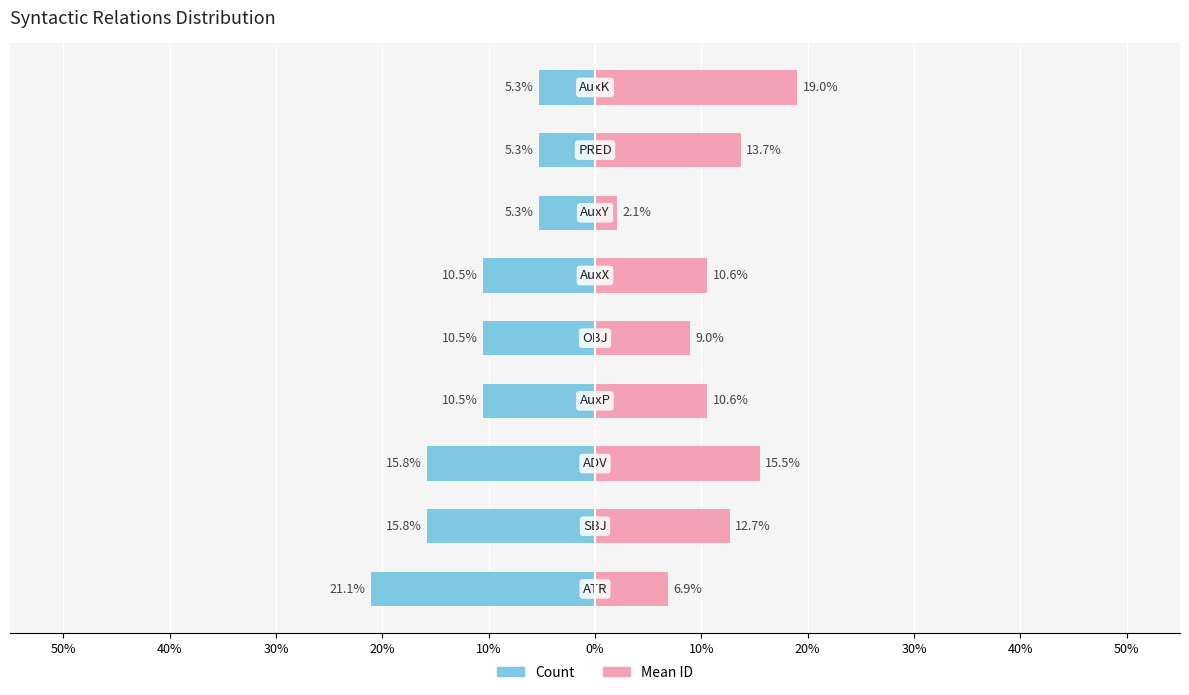

Which has a higher value, 20% or 0%?

20%